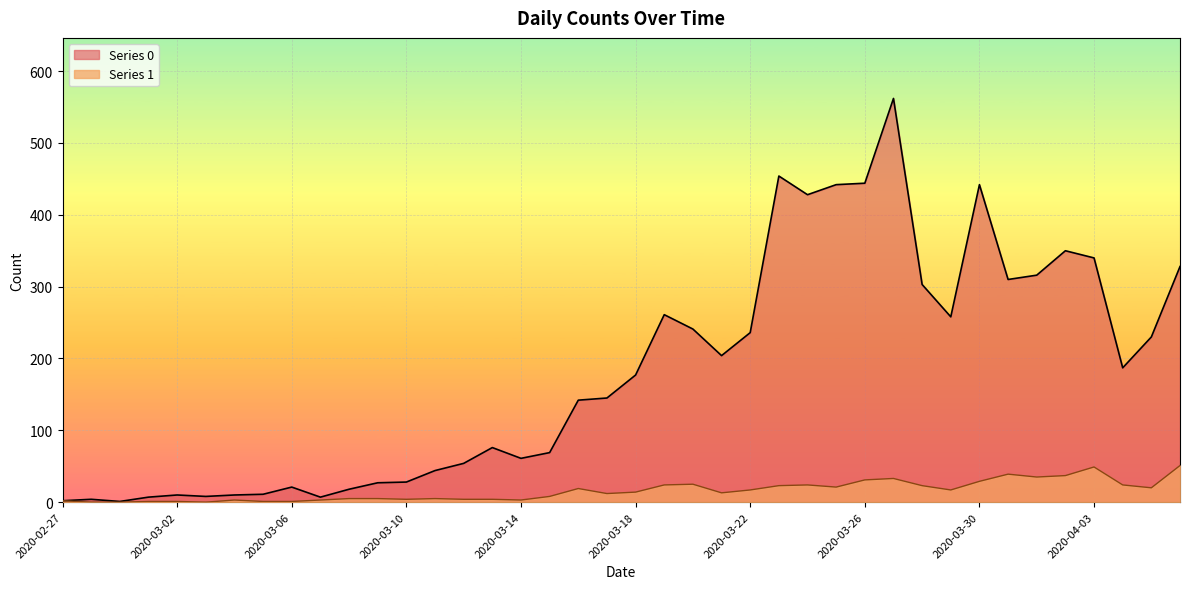

What is the difference between the maximum and second lowest values in the Series 1 series?

51